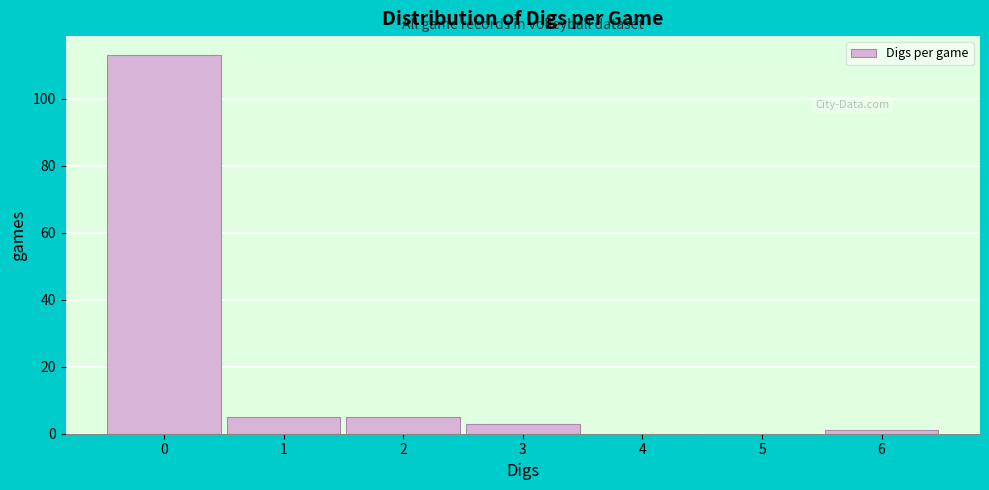

Reading left to right, transcribe this chart: for each bar, give the range it covers on the x-axis and its height. The values are not printed on the chart, so give them approximately, as read against the axis.

-0.5 to 0.5: 114
0.5 to 1.5: 6
1.5 to 2.5: 6
2.5 to 3.5: 4
3.5 to 4.5: 0
4.5 to 5.5: 0
5.5 to 6.5: under 2